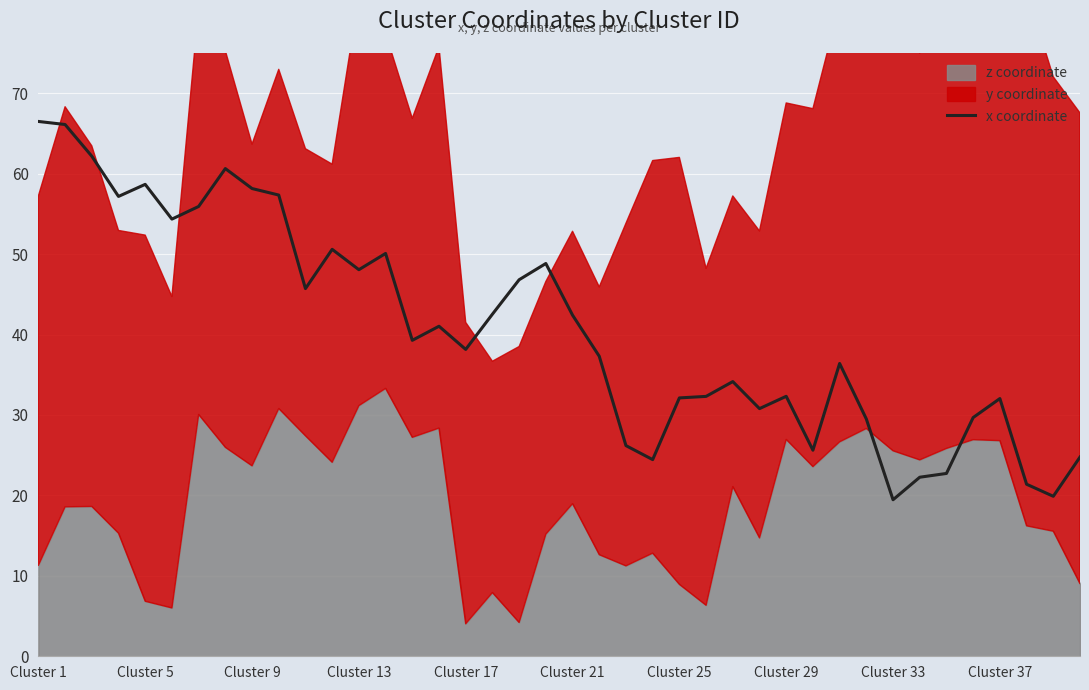

What is the sum of all values?

1623.8